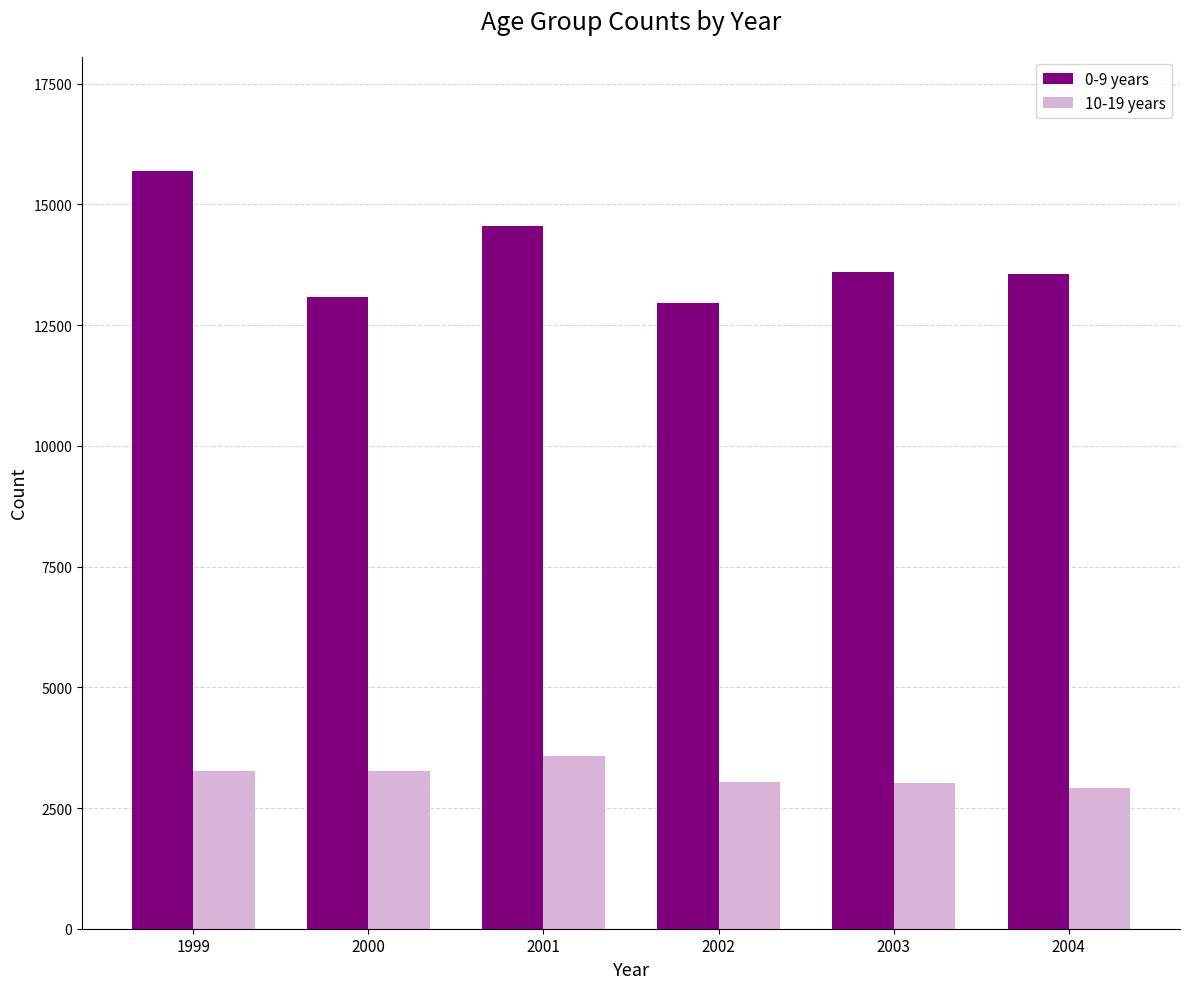

Where is 0-9 years nearest to the value 14335?

2001